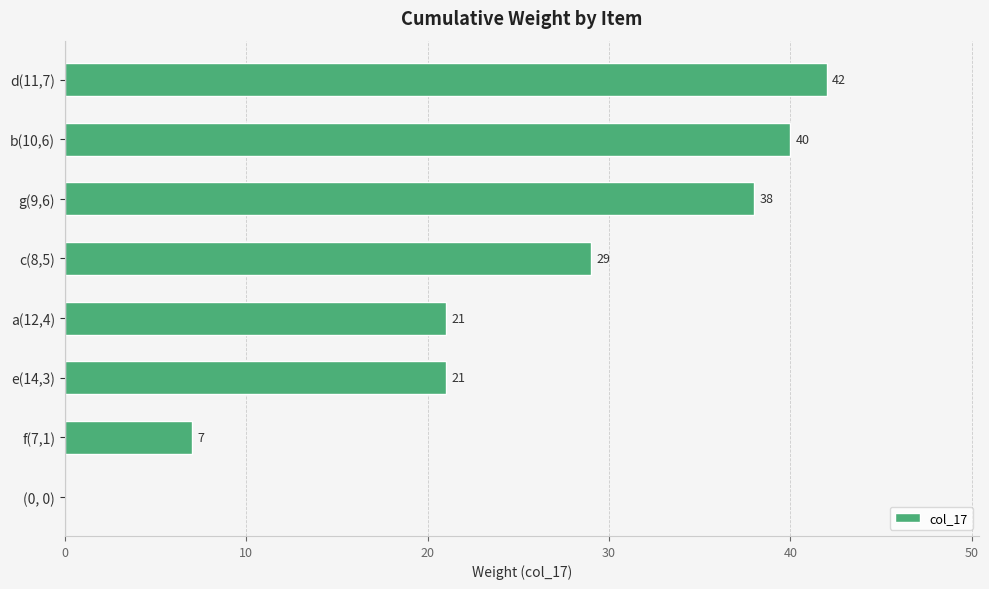

What is the sum of all values?

198